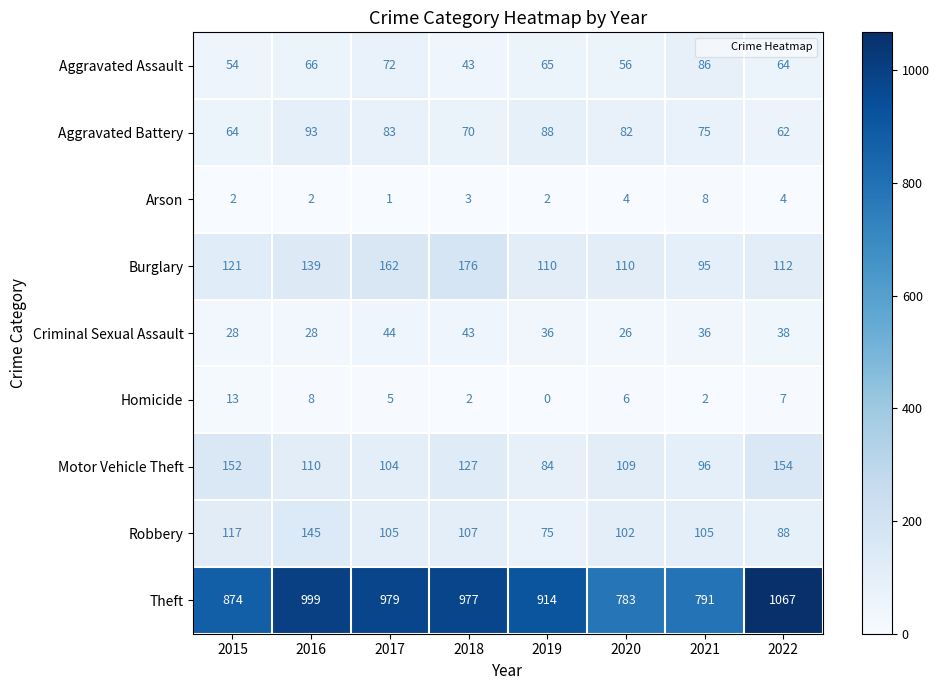

What is the total value across all series at 2019?

1374